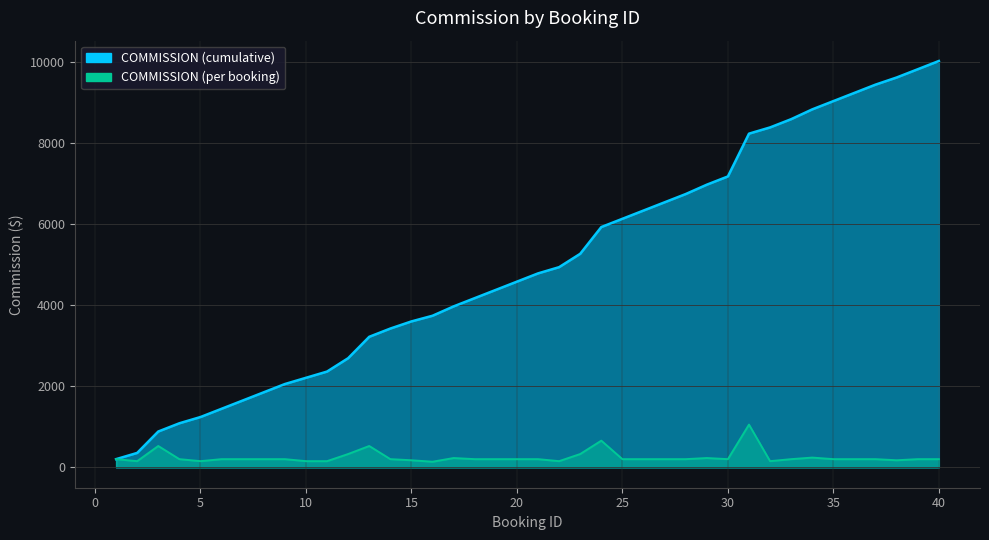

What is the minimum value shown in the chart?

140.0